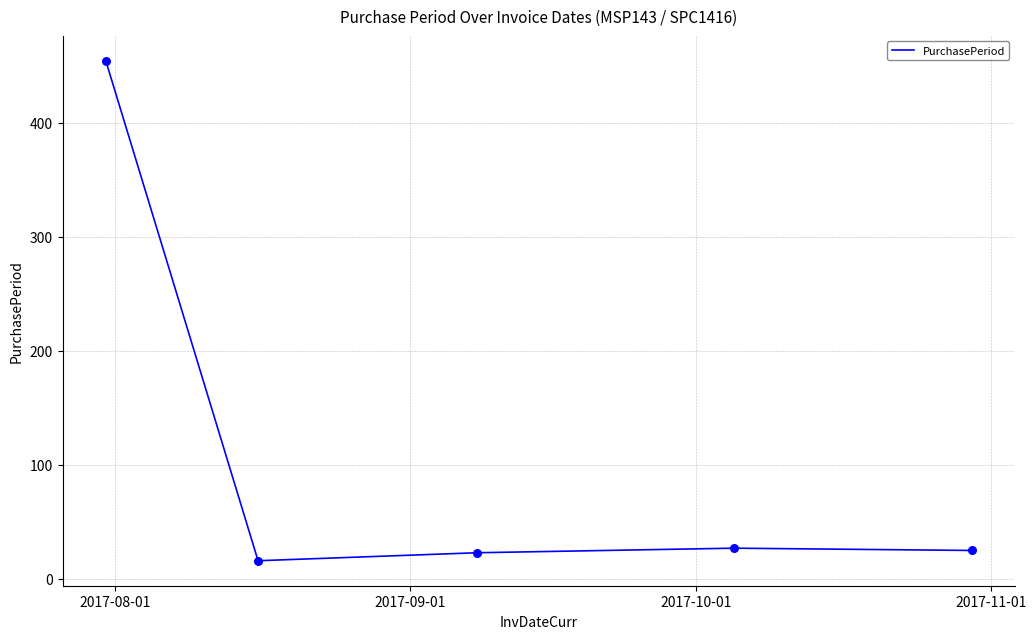

What is the greatest value displayed?

454